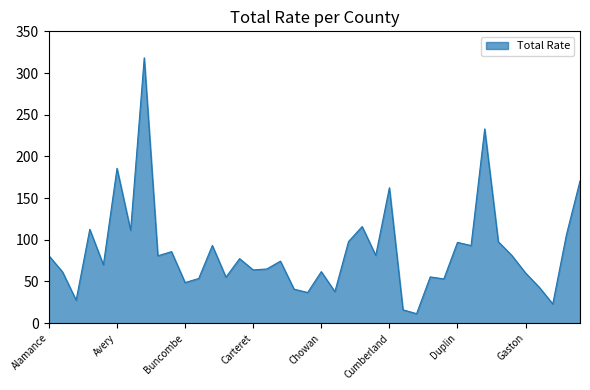

True or false: there are more than 2 points higher than both neighbors.

True